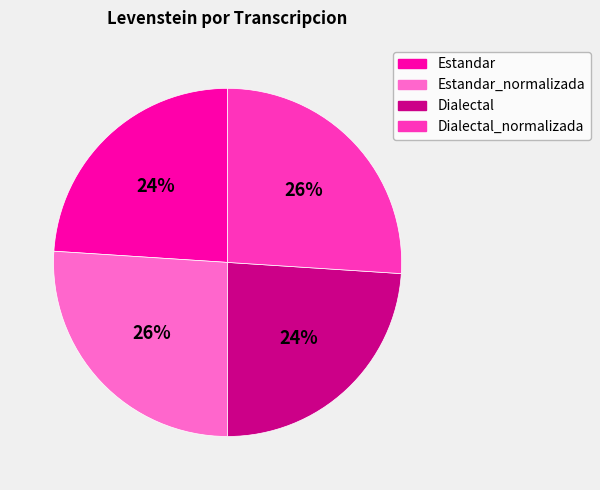

Does Estandar_normalizada account for over 50% of the chart?

No